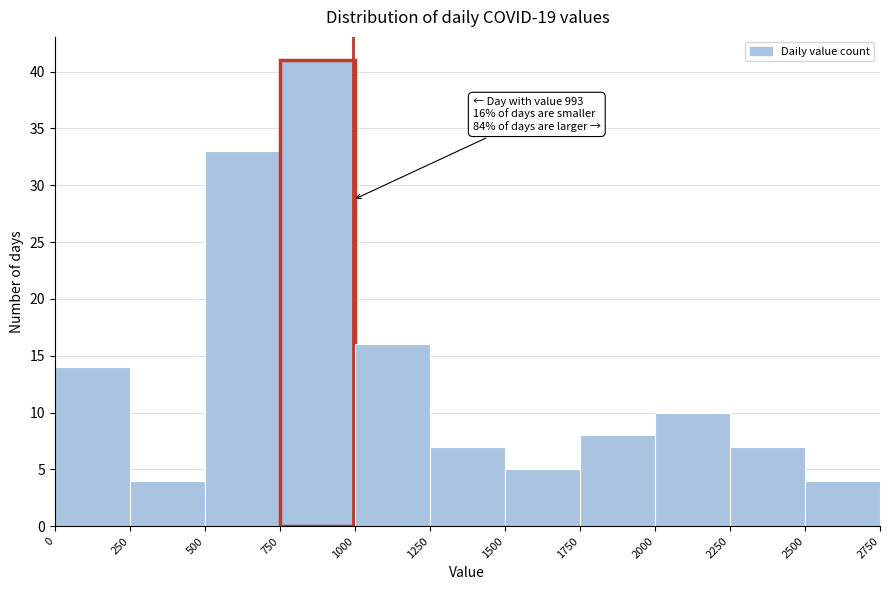

Which range on the x-axis has the tallest bar?

750 to 1000